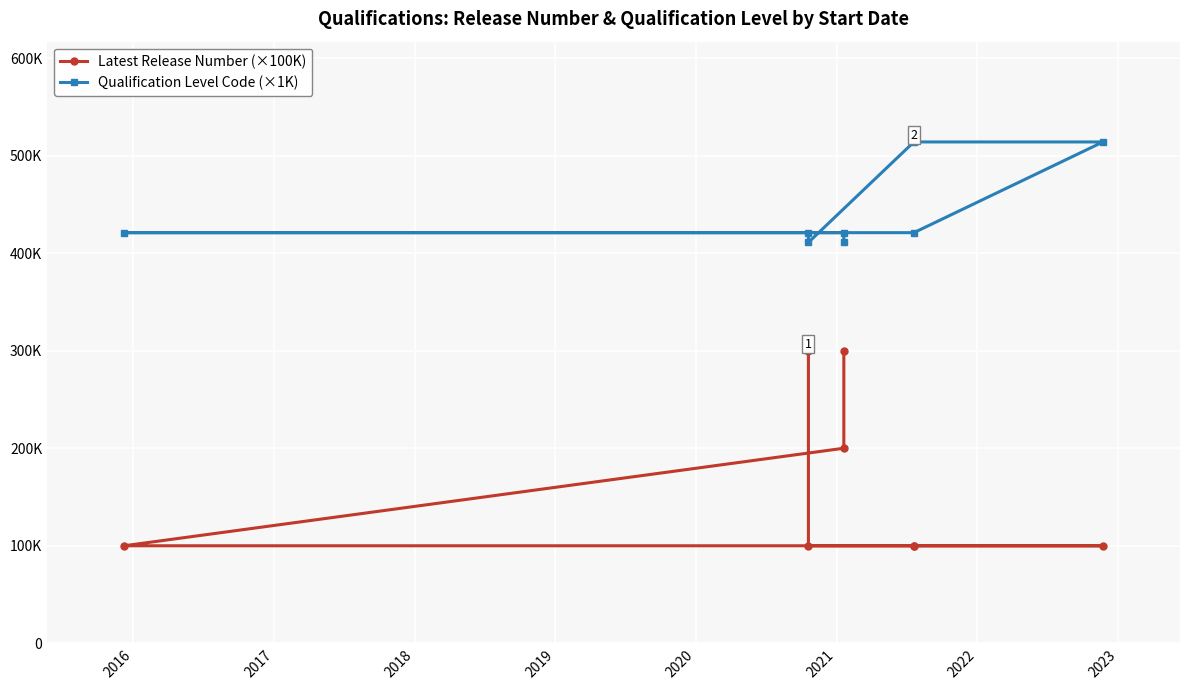

Rank the series by their maximum value, from lowest to highest.

Latest Release Number (×100K), Qualification Level Code (×1K)